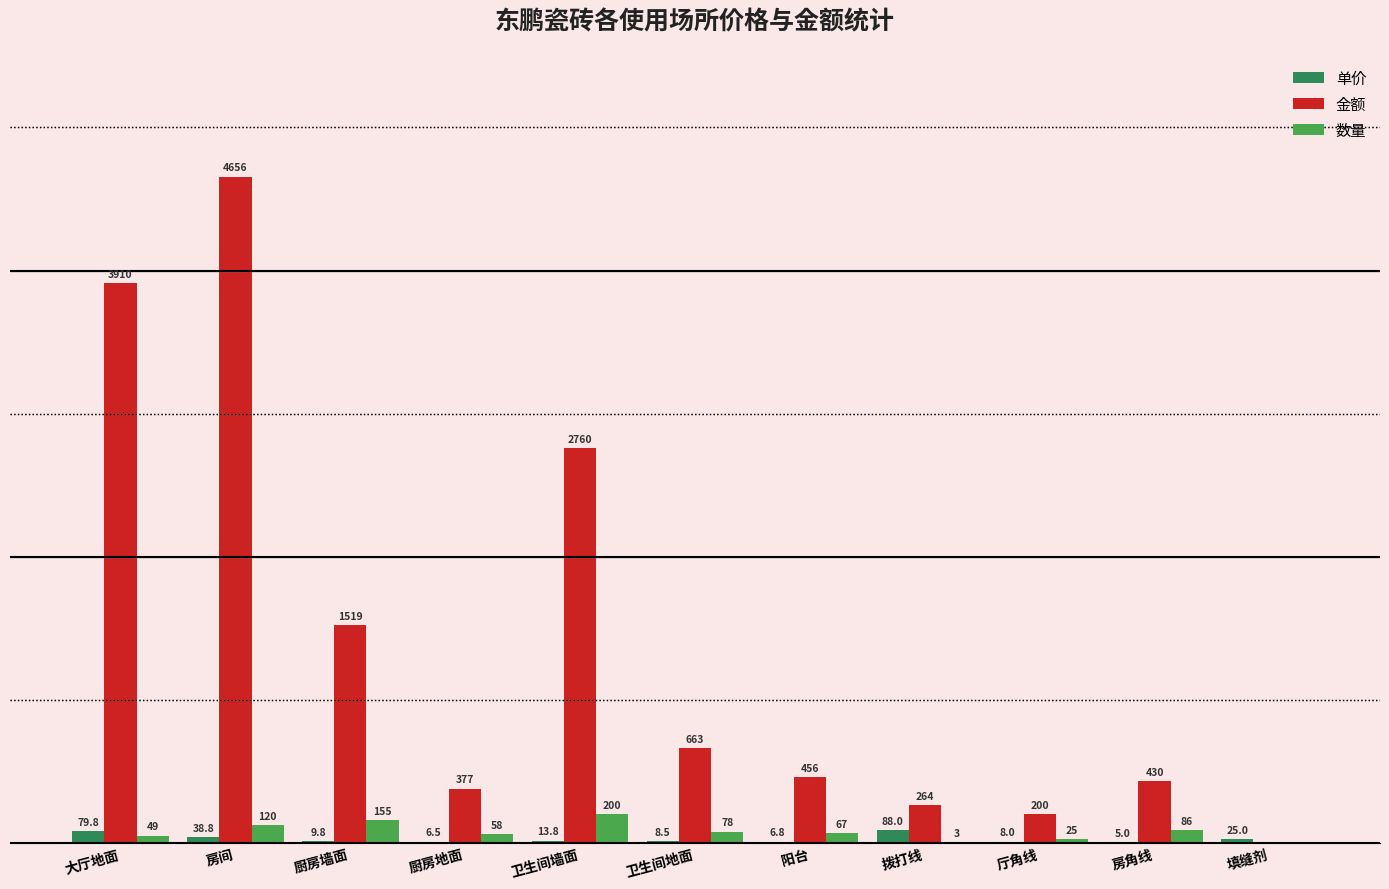

Where does the 数量 series first go above 67?

房间